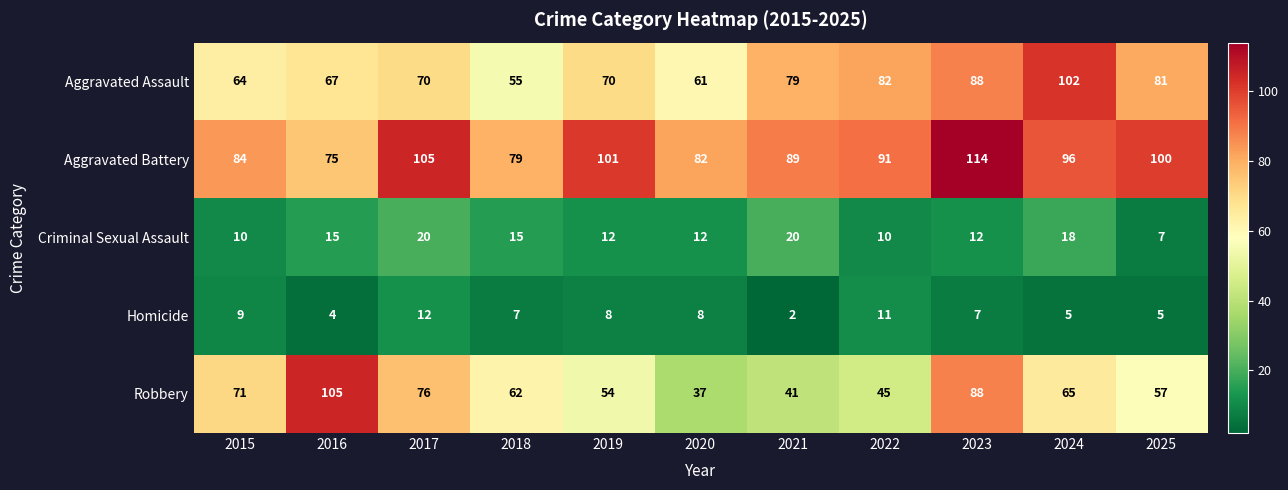

Is the value of Aggravated Assault at 2025 greater than the value of Homicide at 2023?

Yes